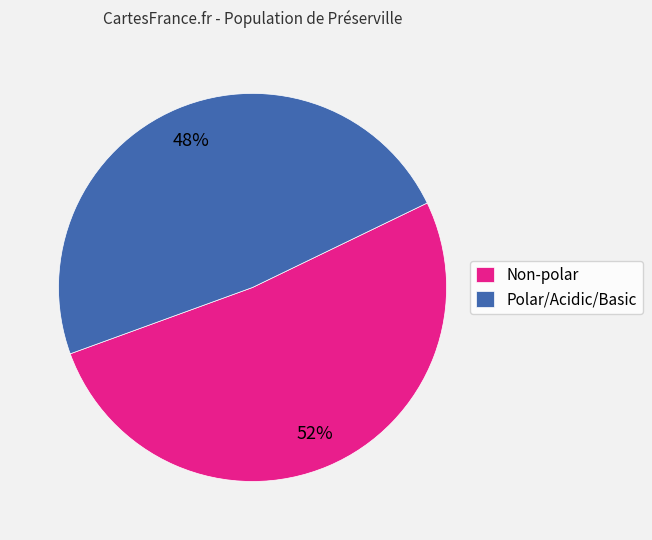

How many segments does this pie chart have?

2